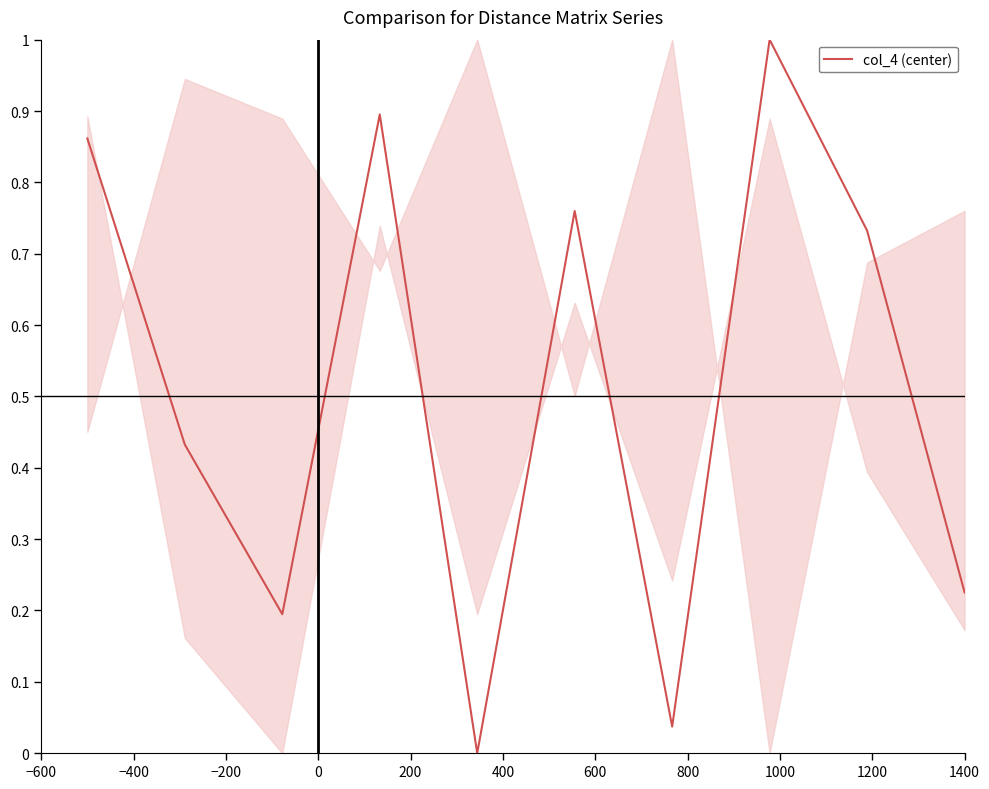

What is the greatest value displayed?

1.0